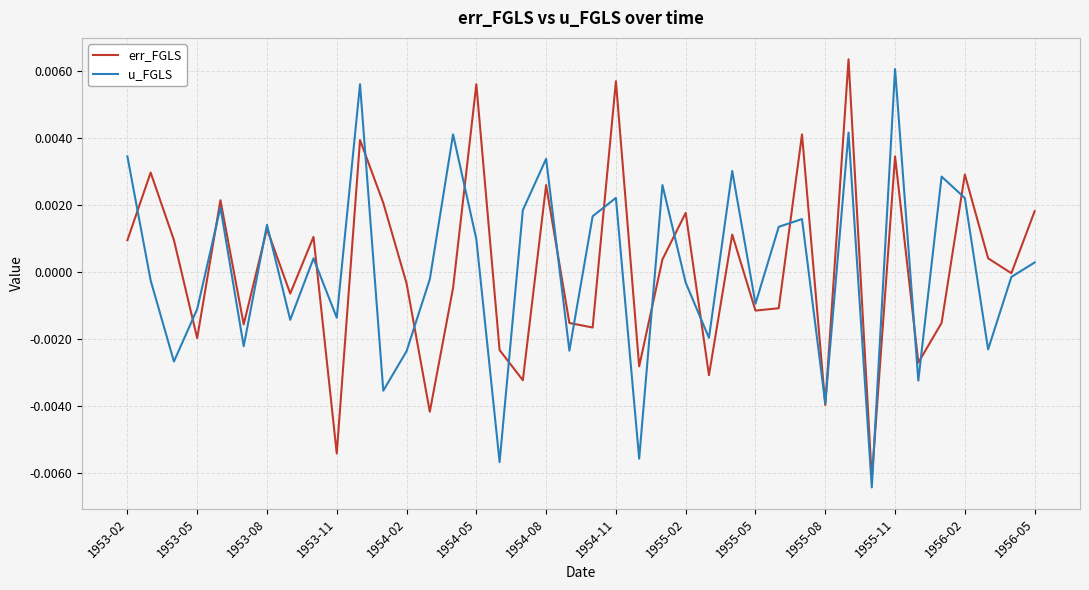

How many lines are shown in the chart?

2